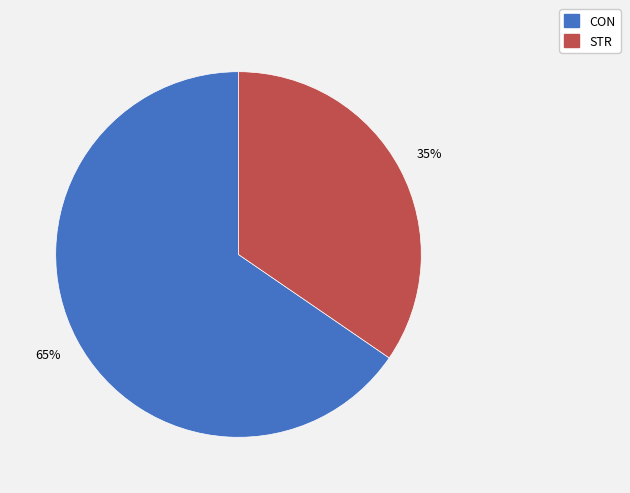

The STR slice represents 35% of the pie. True or false?

True